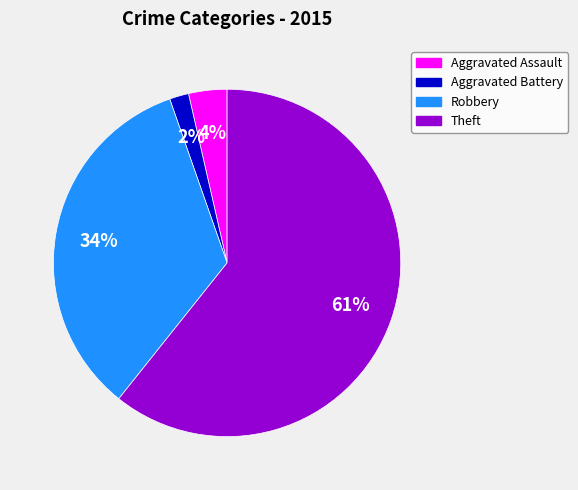

How many slices are in this pie chart?

4